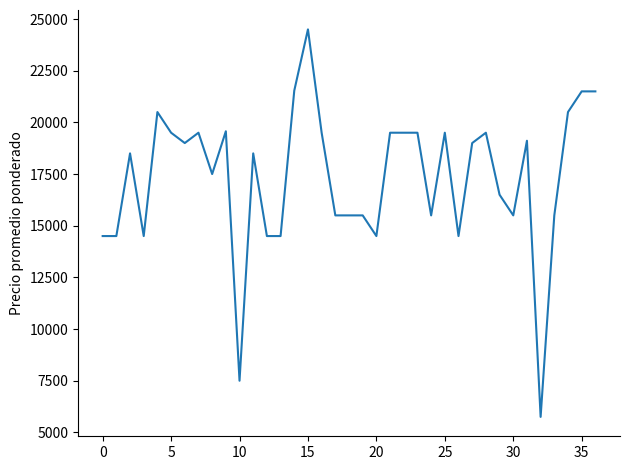

What is the smallest value displayed?

5750